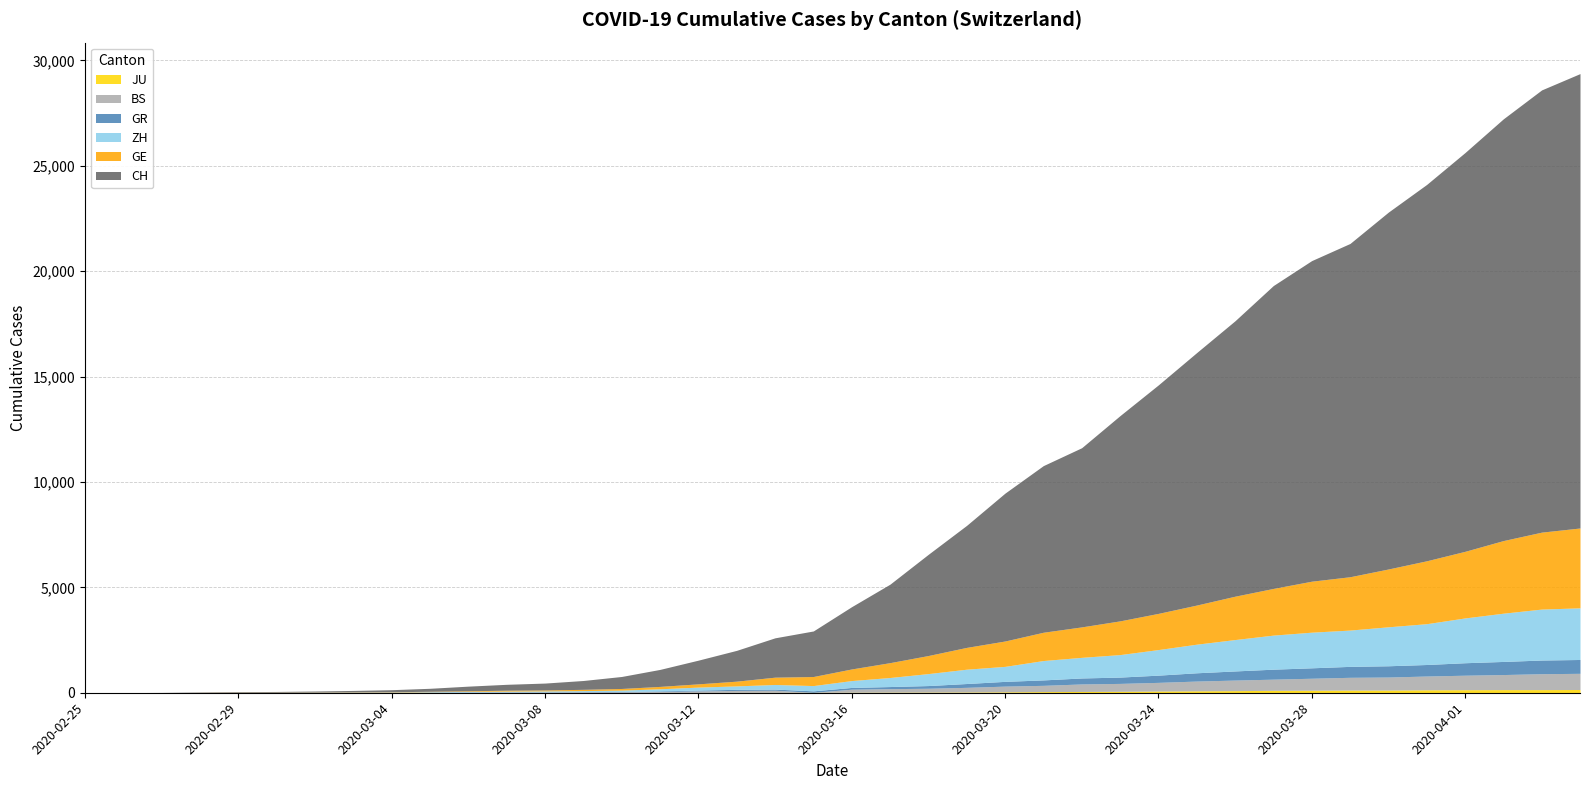

What is the average value of the GE series?

1073